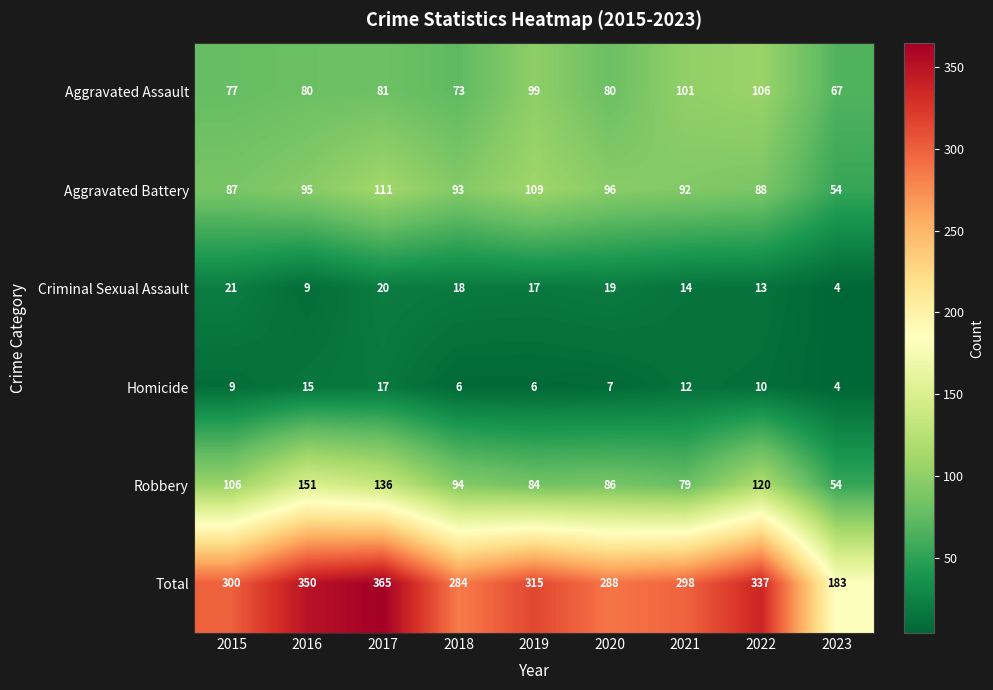

The Homicide series shows 10 at 2022. True or false?

True